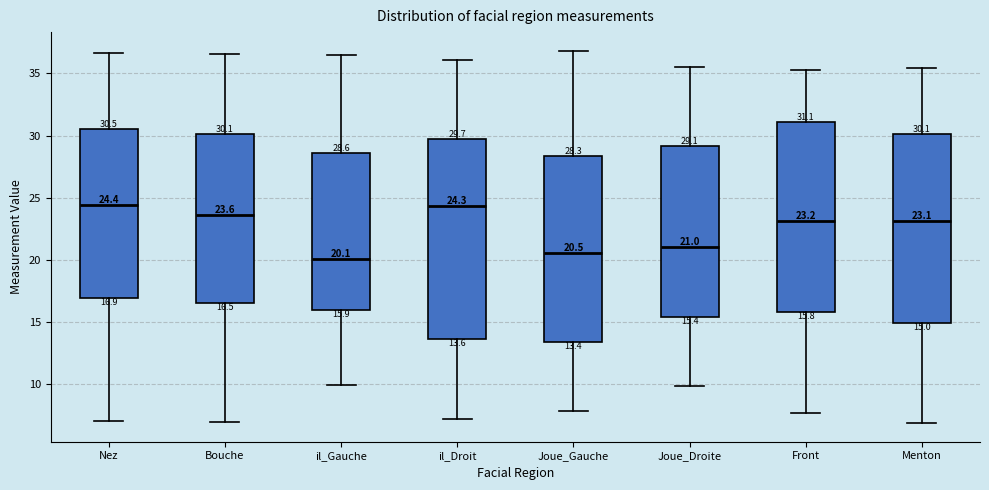

Comparing the boxes themselves (not the whiskers), which one is the tallest?

il_Droit